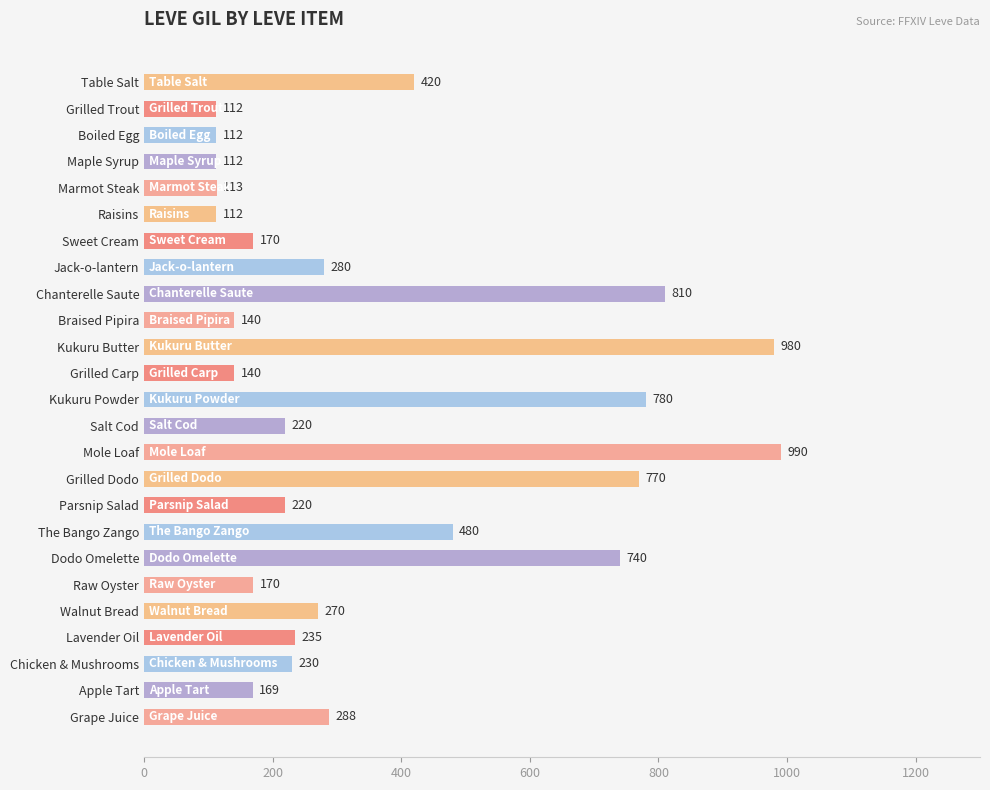

What is the minimum value shown in the chart?

112